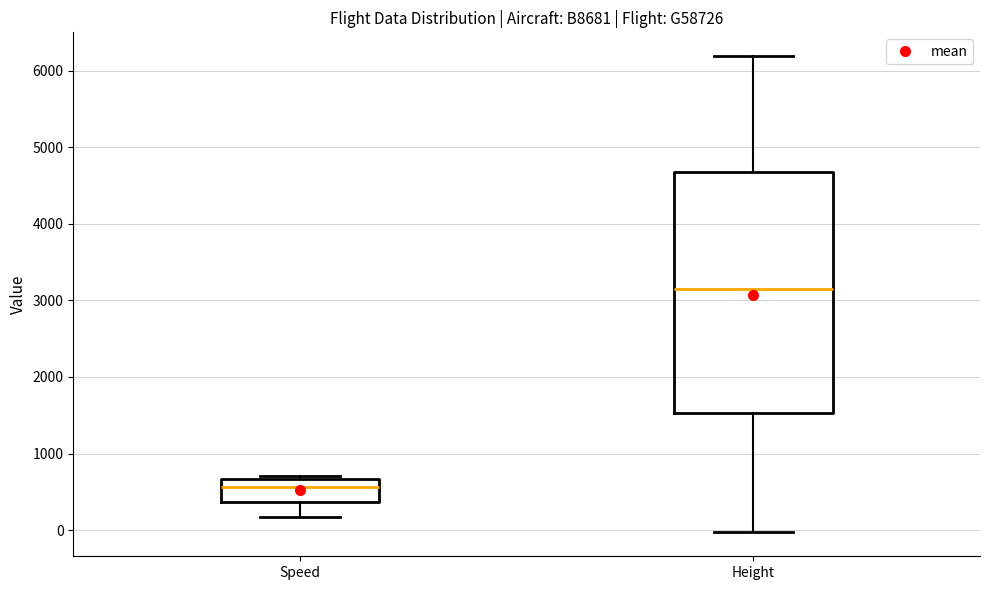

Reading left to right, read every box against the y-axis: the position of its median line, the range the box covers, and the ends of its whiskers. The values are not printed on the chart, so give them approximately, as read against the axis.

Speed: median 600, box 400 to 700, whiskers 200 to 700 (just above the box's upper edge)
Height: median 3100, box 1500 to 4700, whiskers 0 to 6200